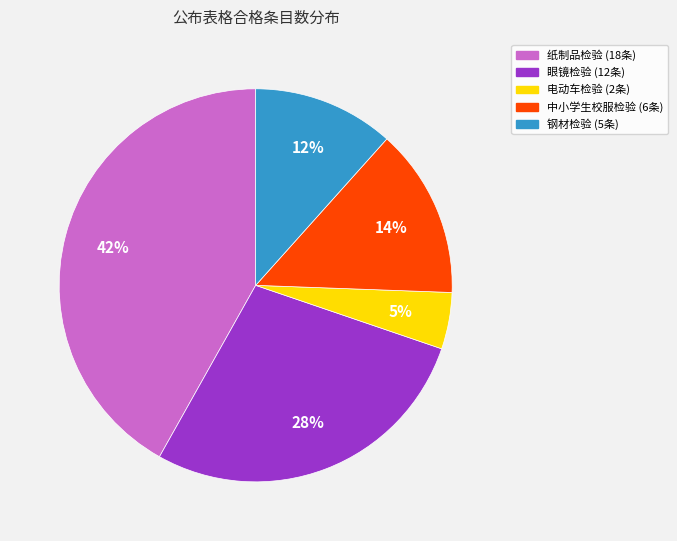

Is there any slice that represents more than half of the pie?

No